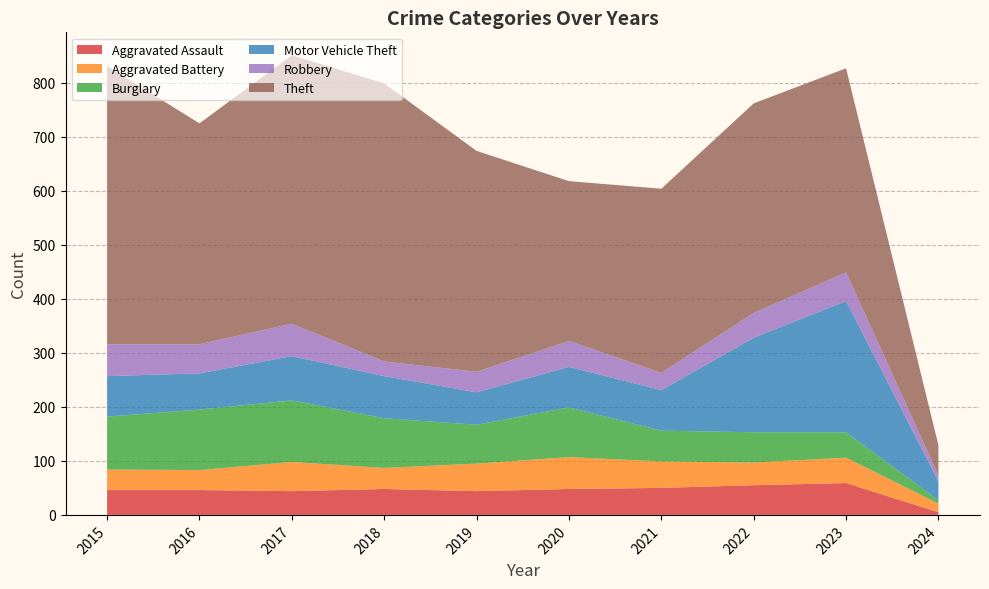

Reading left to right, what are all the values shown in this chart?

Aggravated Assault: 2015=46	2016=46	2017=44	2018=48	2019=44	2020=48	2021=50	2022=55	2023=59	2024=5
Aggravated Battery: 2015=38	2016=37	2017=54	2018=39	2019=51	2020=59	2021=49	2022=42	2023=47	2024=16
Burglary: 2015=98	2016=112	2017=114	2018=92	2019=72	2020=92	2021=57	2022=56	2023=47	2024=6
Motor Vehicle Theft: 2015=75	2016=67	2017=82	2018=78	2019=60	2020=75	2021=75	2022=175	2023=243	2024=35
Robbery: 2015=59	2016=54	2017=60	2018=27	2019=38	2020=48	2021=32	2022=46	2023=53	2024=11
Theft: 2015=515	2016=409	2017=497	2018=515	2019=409	2020=296	2021=341	2022=388	2023=378	2024=56